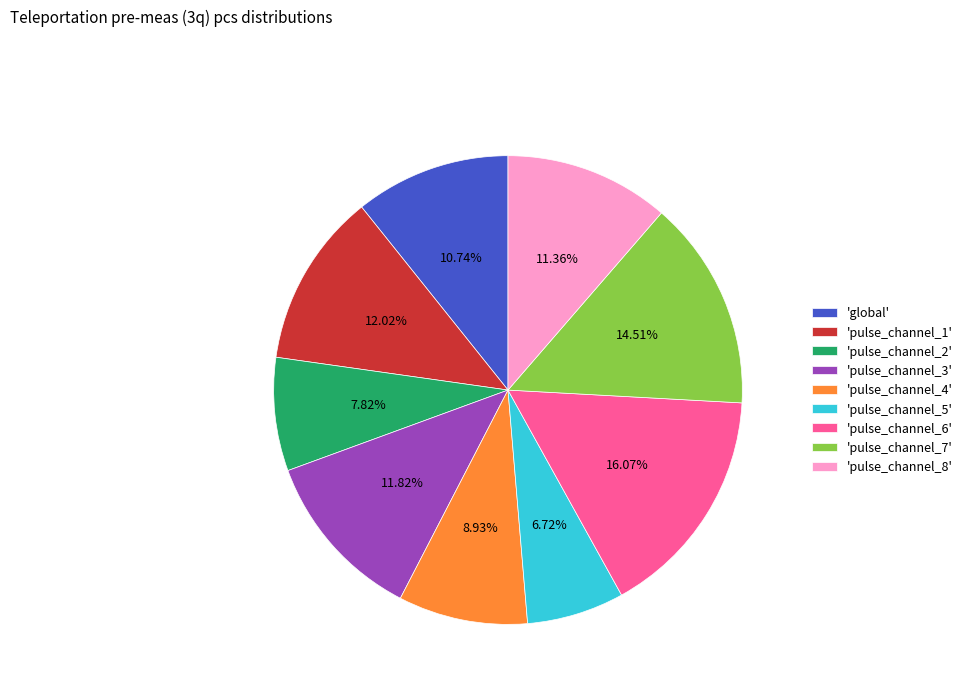

Is there any slice that represents more than half of the pie?

No